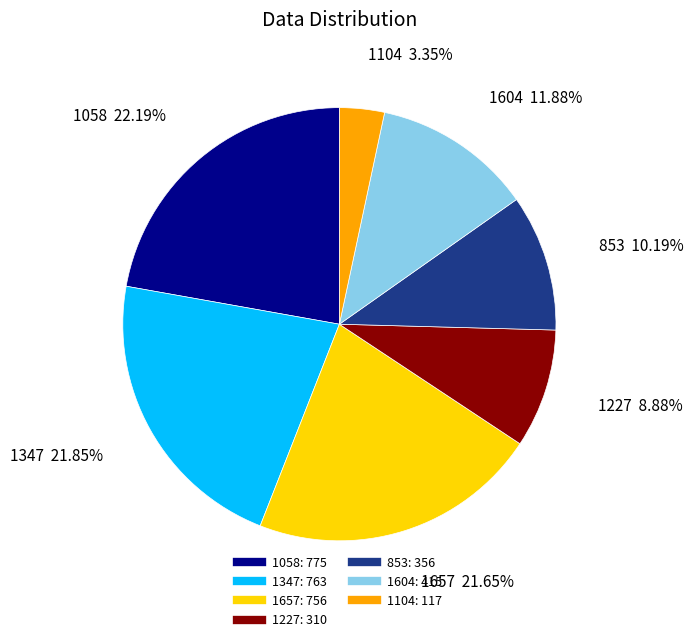

Is 853 the majority of the pie?

No